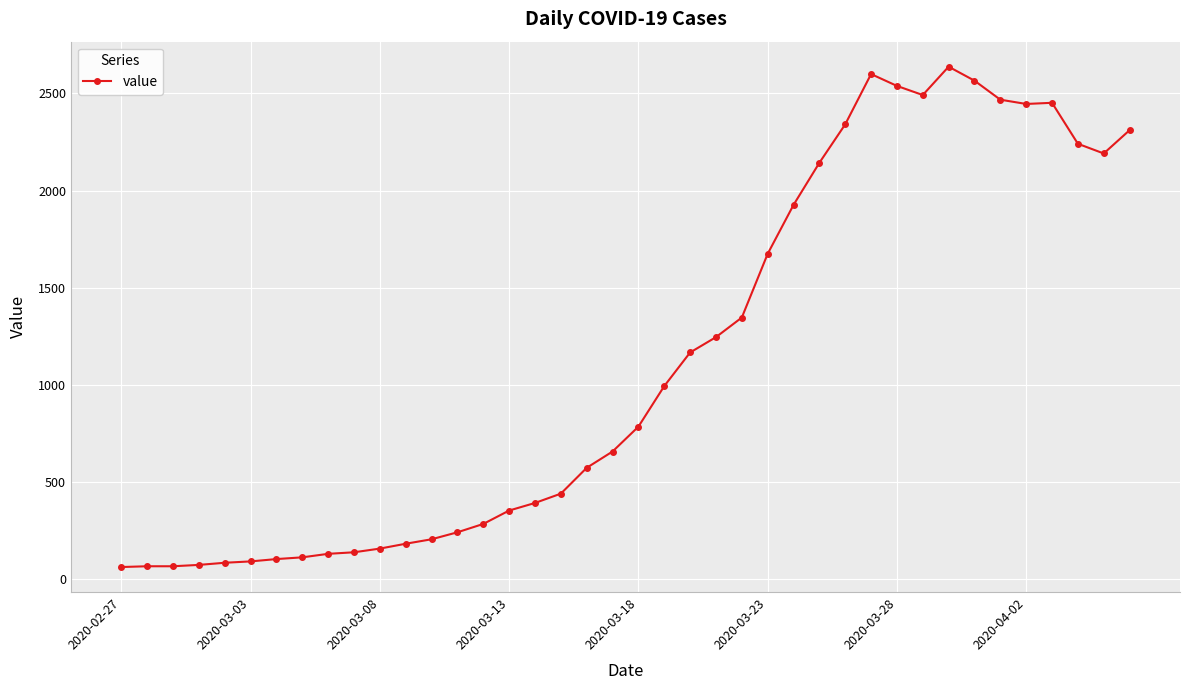

True or false: the data has more than 1 interior local peaks.

True